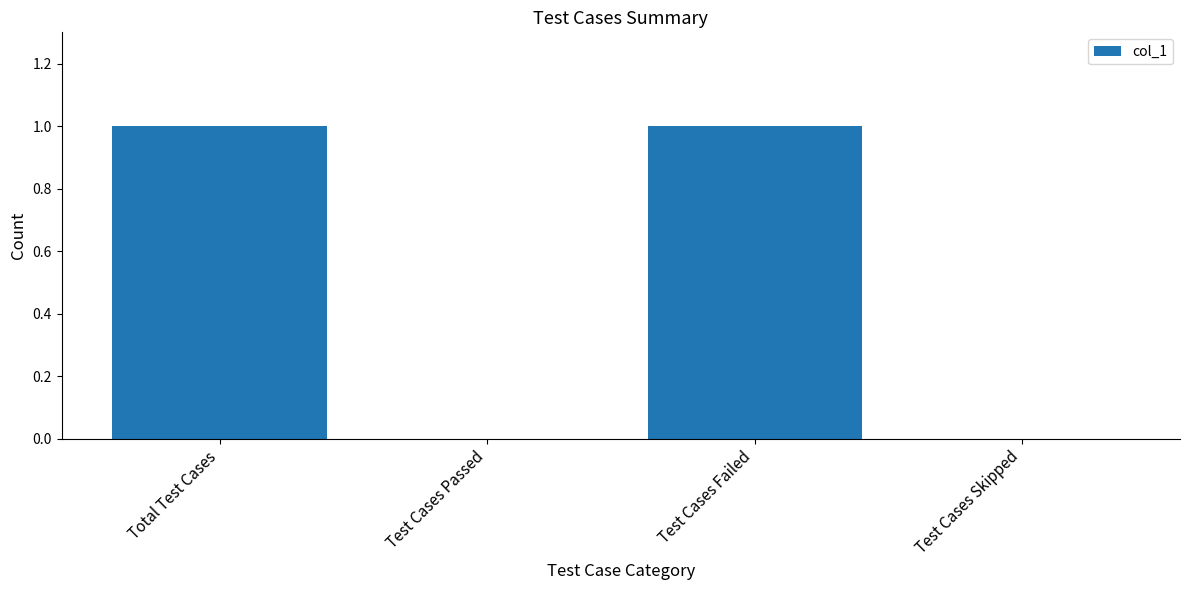

Between Test Cases Passed and Total Test Cases, which is larger?

Total Test Cases